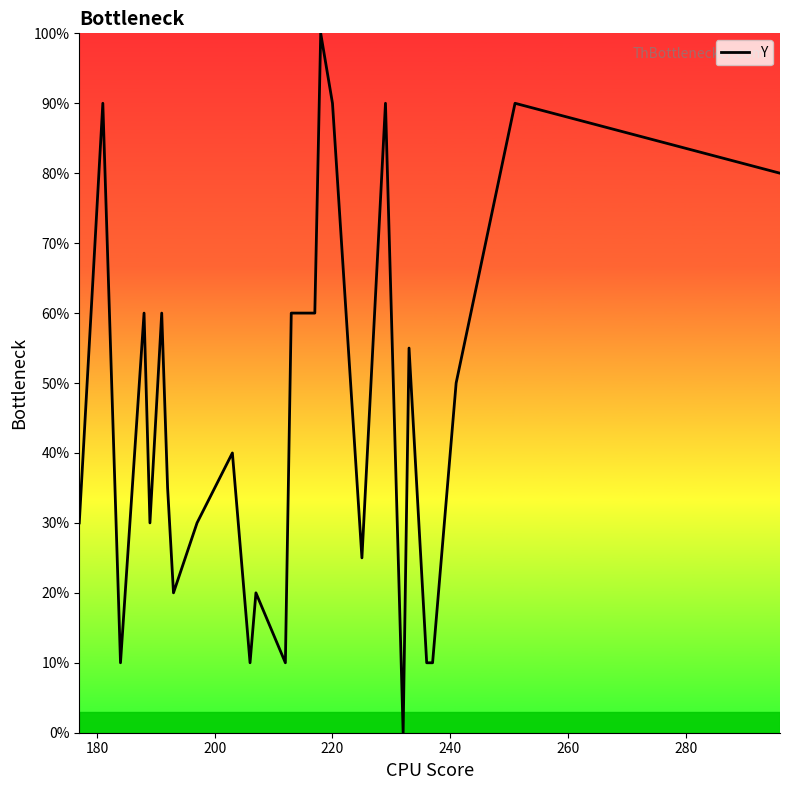

Reading left to right, what are all the values shown in this chart?

30.0	90.0	10.0	60.0	30.0	60.0	35.0	20.0	25.0	30.0	40.0	10.0	20.0	10.0	60.0	60.0	100.0	90.0	25.0	90.0	60.0	0.0	55.0	10.0	10.0	50.0	70.0	90.0	80.0